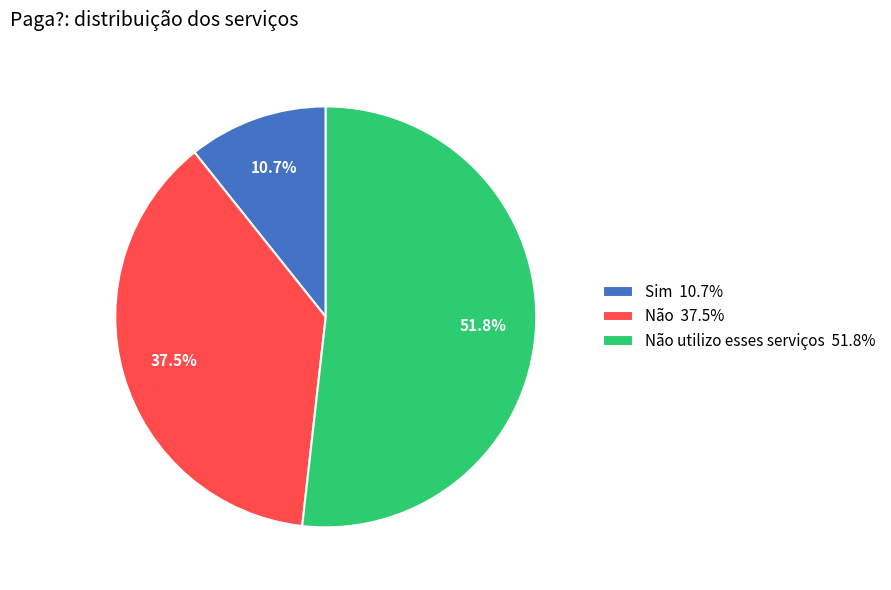

Rank the categories by value from lowest to highest.

Sim 10.7%, Não 37.5%, Não utilizo esses serviços 51.8%